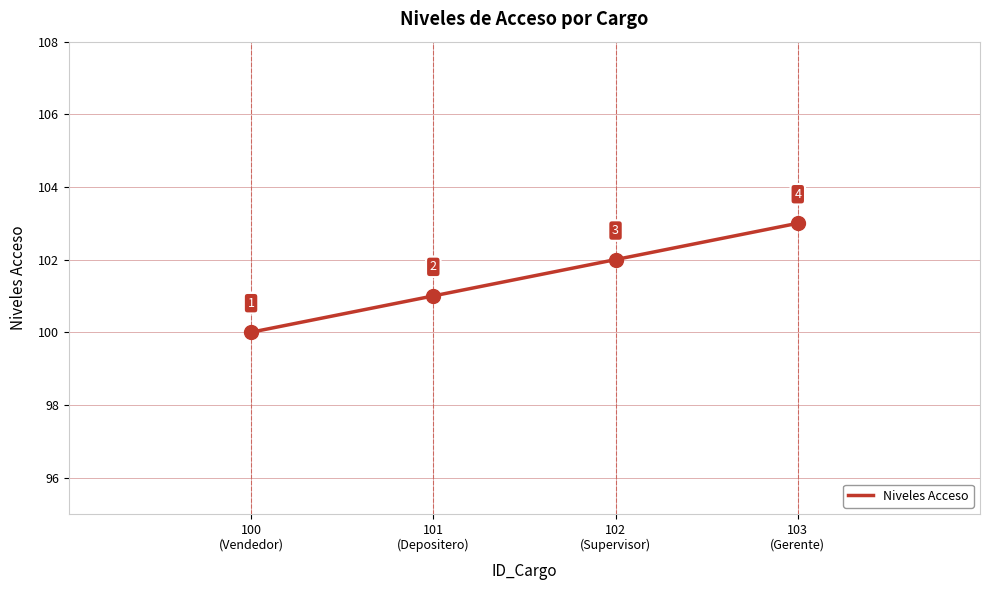

What position from the left is 102
(Supervisor)?

3